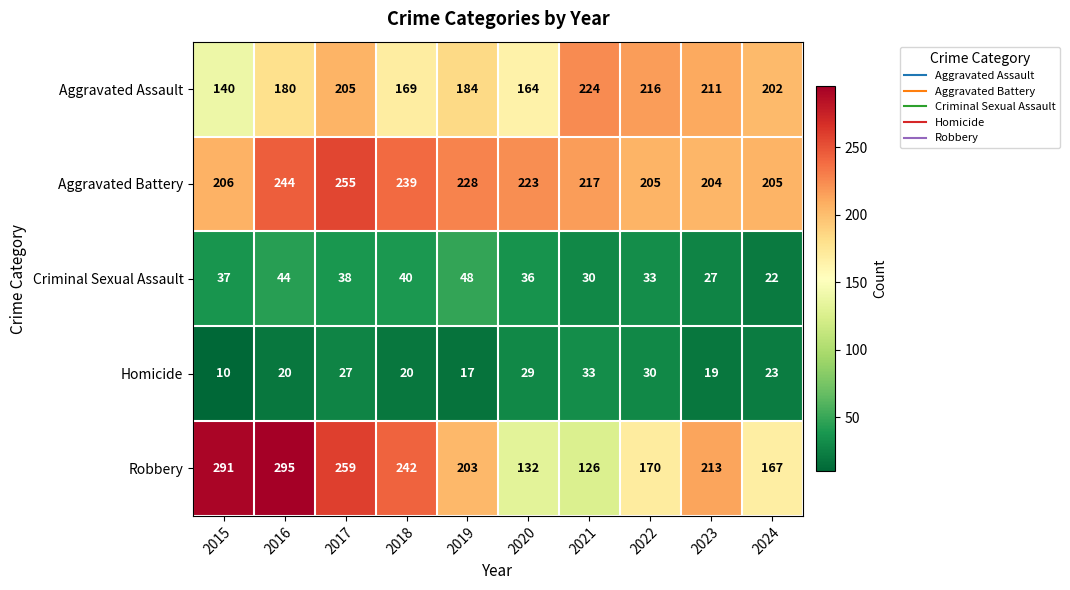

Count the number of data series in this chart.

5